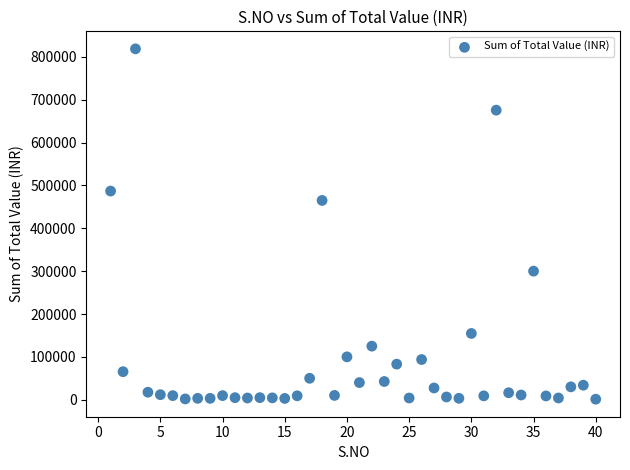

What Y value in the scatter plot is closest to 409967?

465000.0